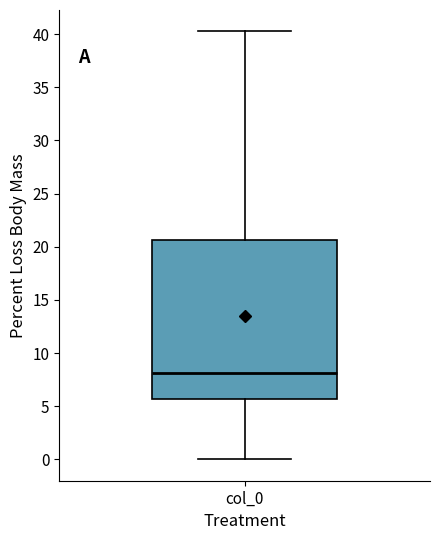

Read this box plot against the y-axis: the position of the median line, the range covered by the box, and the ends of both whiskers. The values are not printed on the chart, so give them approximately, as read against the axis.

median 8.0, box 5.5 to 20.5, whiskers 0.0 to 40.5